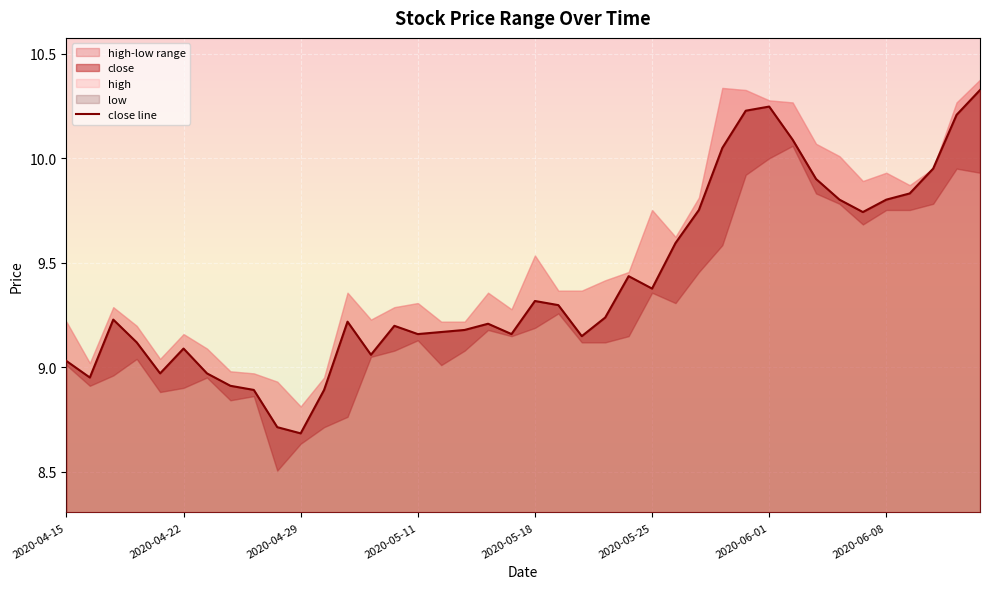

What is the smallest value displayed?

8.7